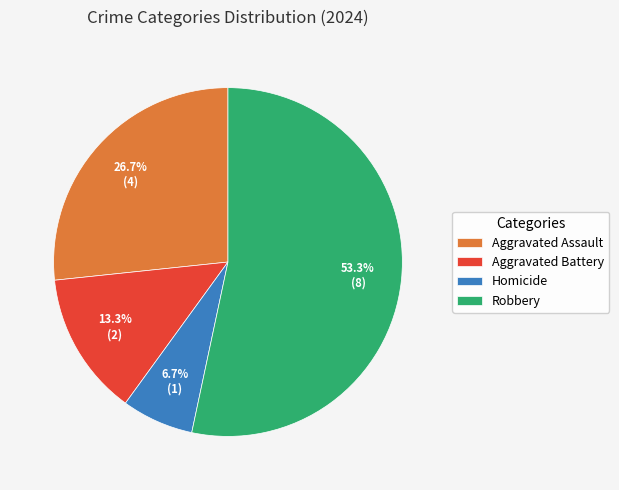

To the nearest percent, what portion does Aggravated Assault represent?

27%